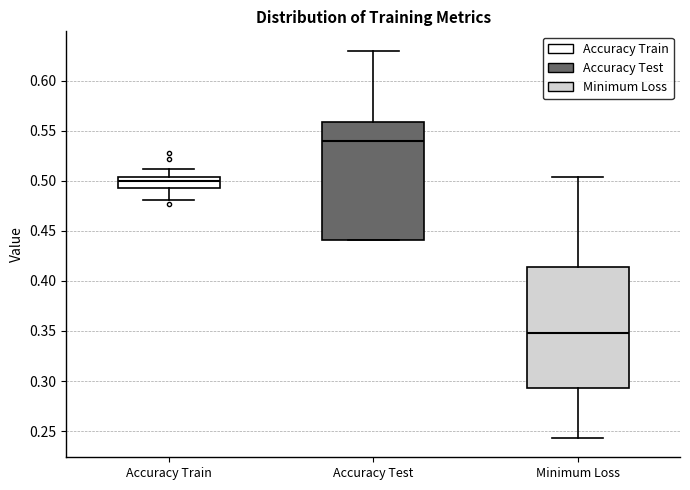

Which box has the lowest median line?

Minimum Loss